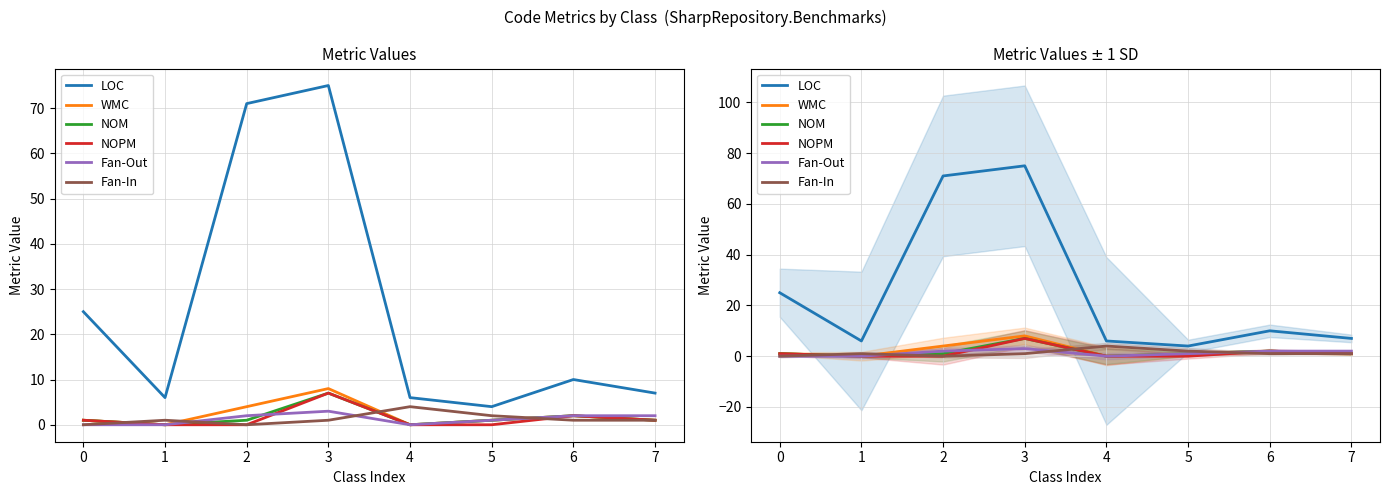

The value of Fan-In at 5 is 2. True or false?

True